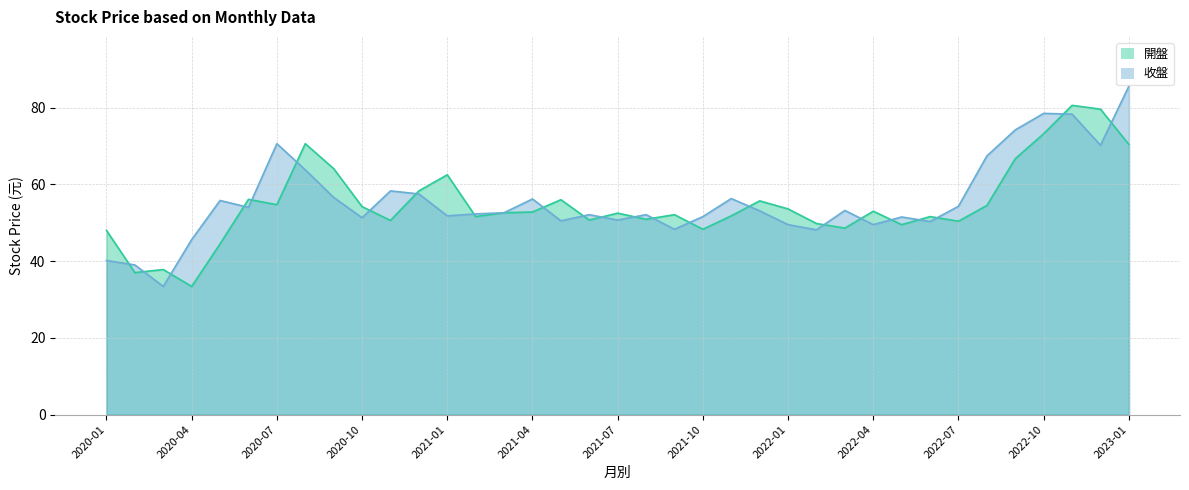

True or false: 開盤 has a value of 18.9 at 2021-10.

False